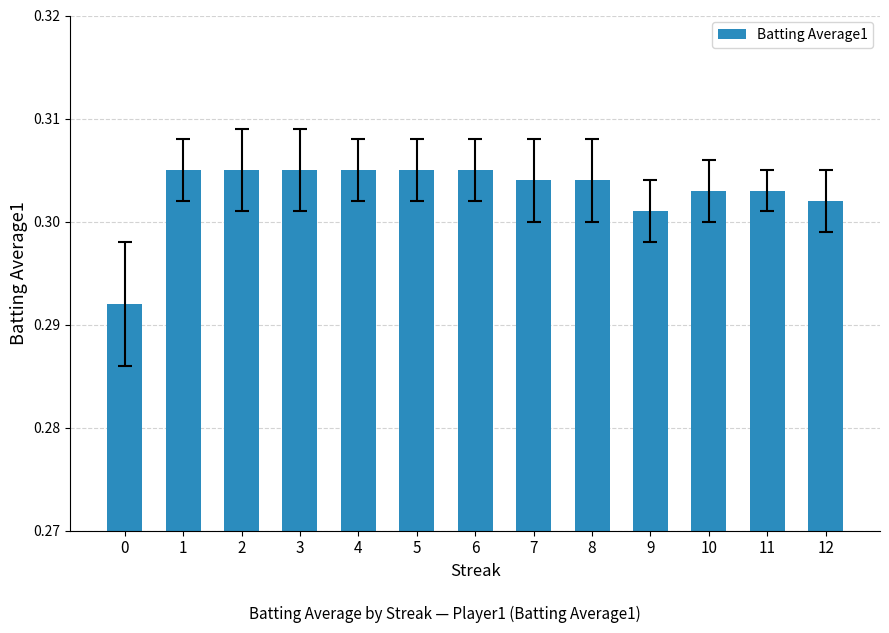

How many values are between 0 and 1?

13